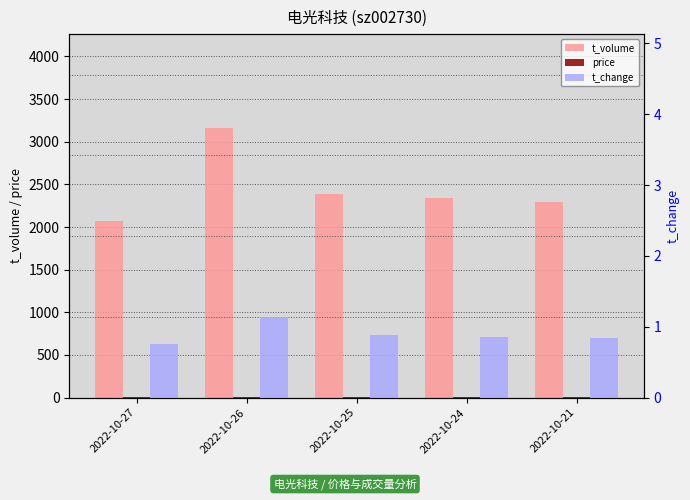

What is the average value of the t_volume series?

2448.0